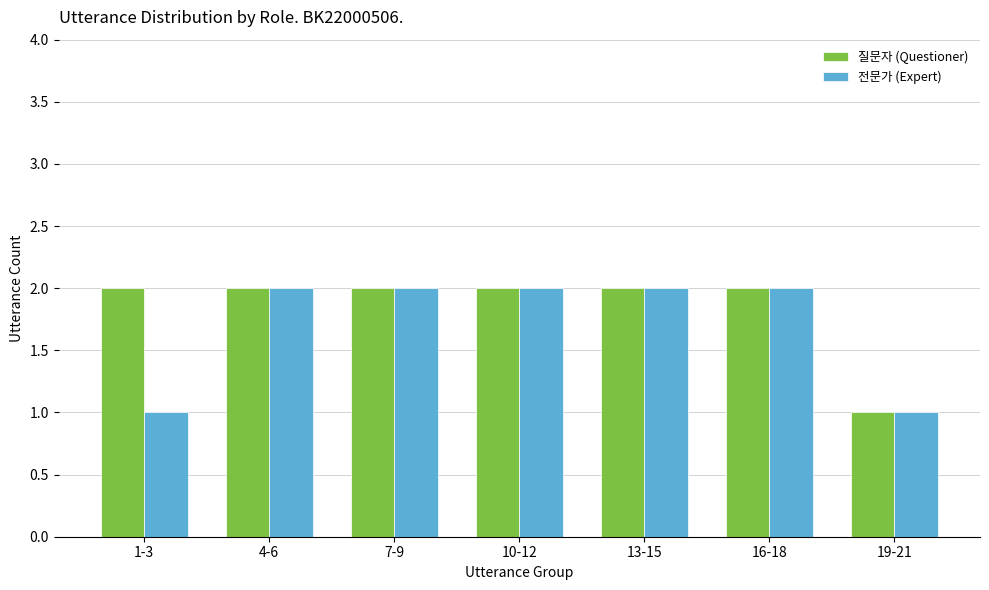

Between 1-3 and 7-9, which series saw the biggest shift?

전문가 (Expert)